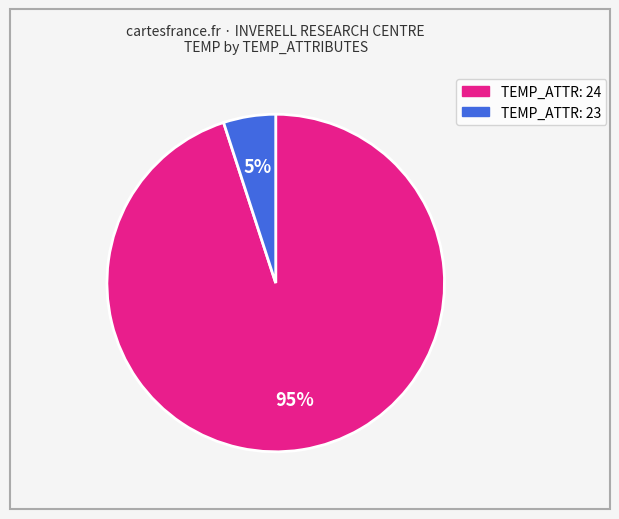

To the nearest percent, what is the difference between the largest and smallest slice percentages?

90%